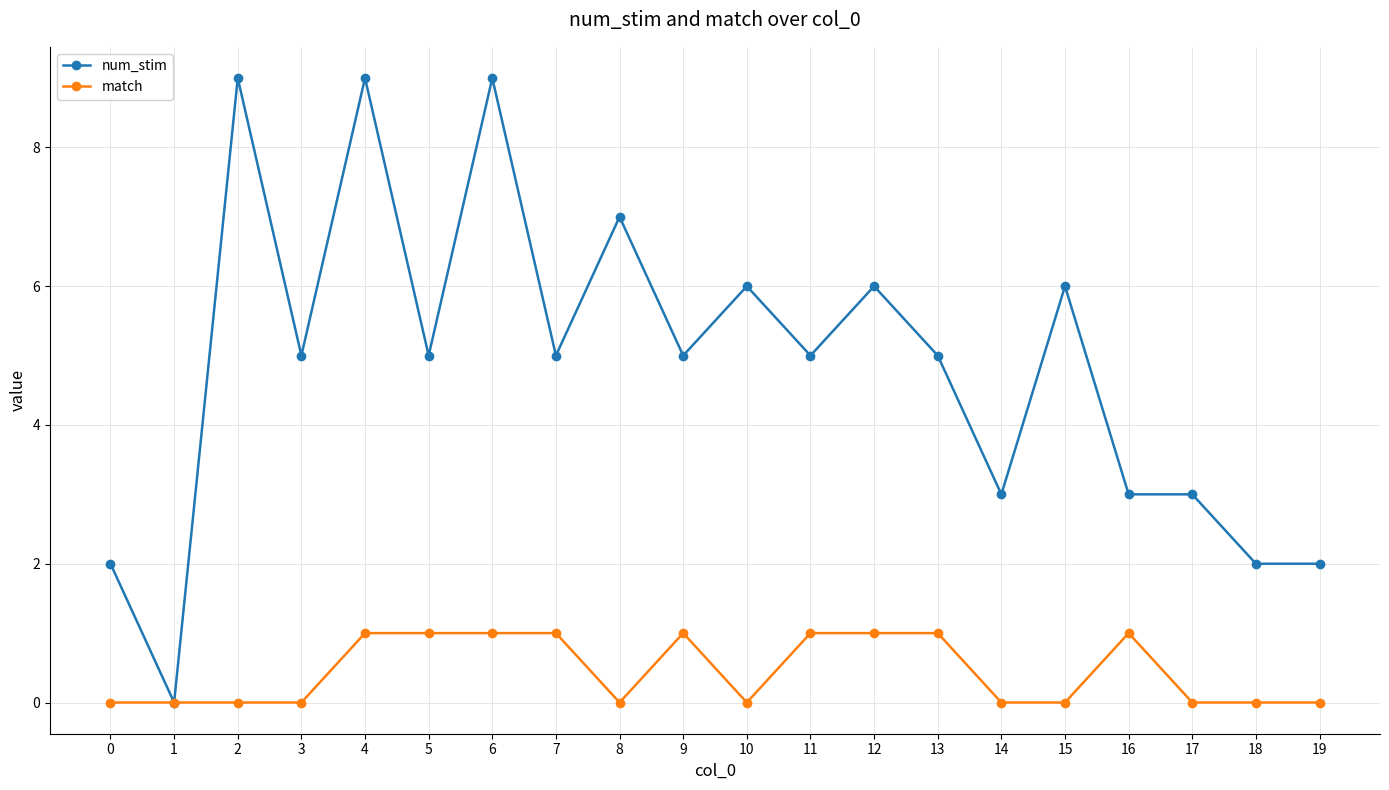

Is the value of num_stim at 4 greater than the value of match at 2?

Yes